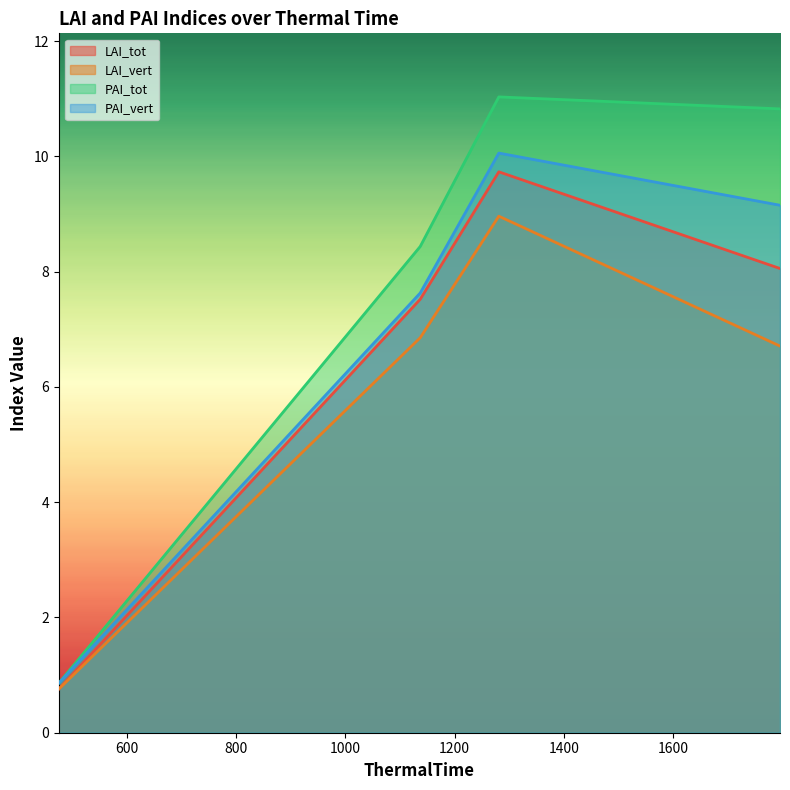

Reading right to left, what are all the values shown in this chart?

LAI_tot: 1796=8.1	1281=9.7	1137=7.5	475=0.8
LAI_vert: 1796=6.7	1281=9.0	1137=6.9	475=0.8
PAI_tot: 1796=10.8	1281=11.0	1137=8.4	475=0.9
PAI_vert: 1796=9.2	1281=10.1	1137=7.6	475=0.9